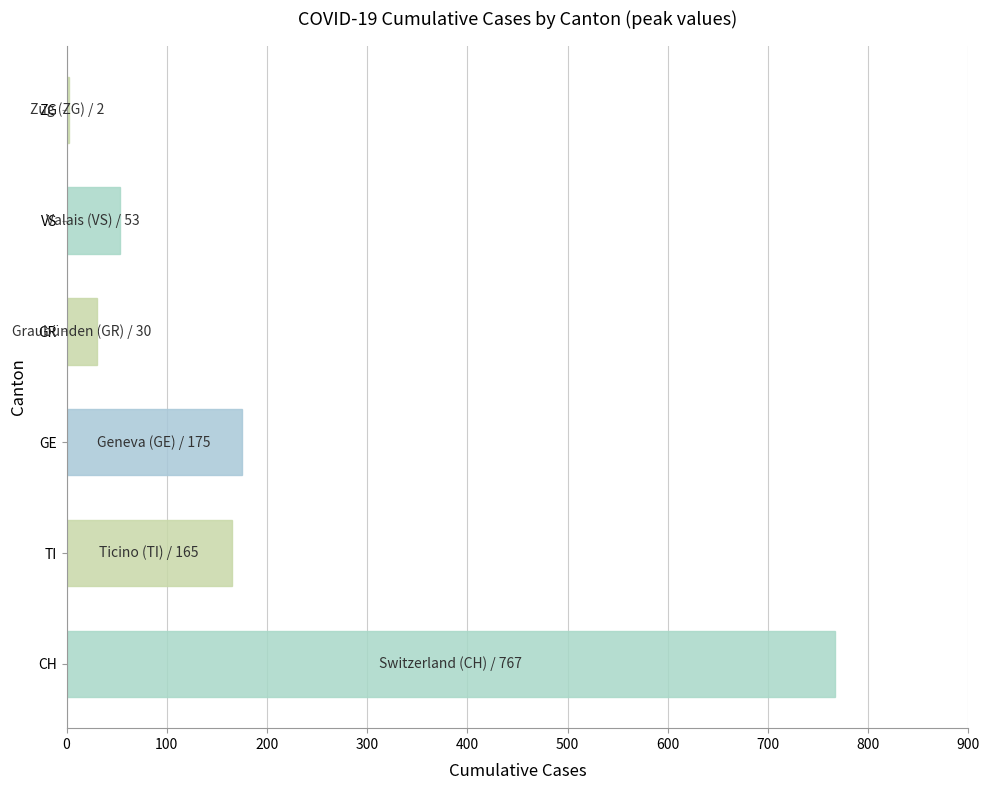

Between ZG and TI, which is larger?

TI